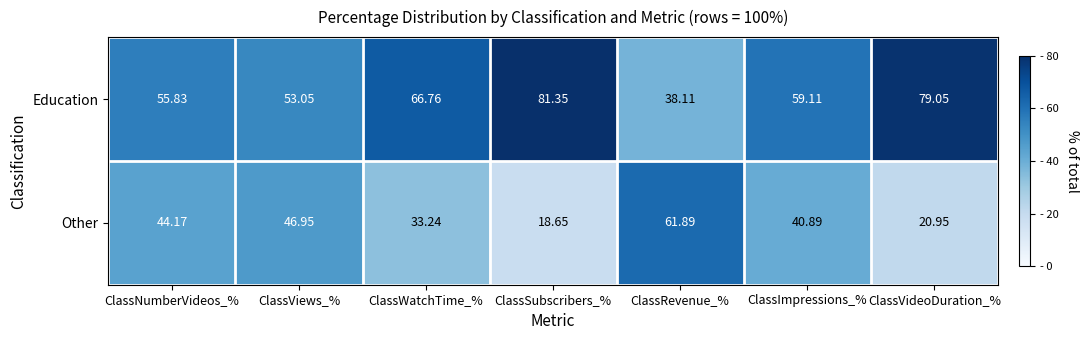

Which category has the highest value in the Other series?

ClassRevenue_%